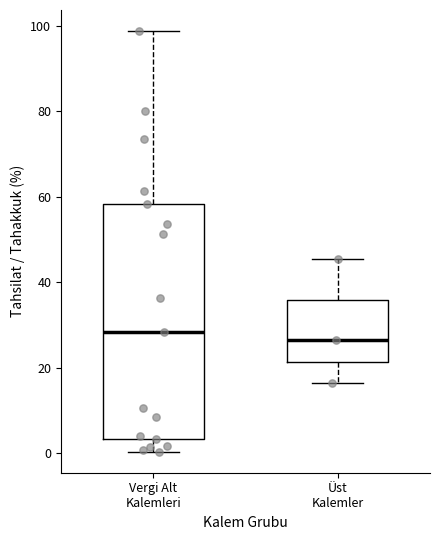

Reading left to right, read every box against the y-axis: the position of its median line, the range the box covers, and the ends of its whiskers. The values are not printed on the chart, so give them approximately, as read against the axis.

Vergi Alt Kalemleri: median 28, box 4 to 58, whiskers 0 to 98
Üst Kalemler: median 26, box 22 to 36, whiskers 16 to 46